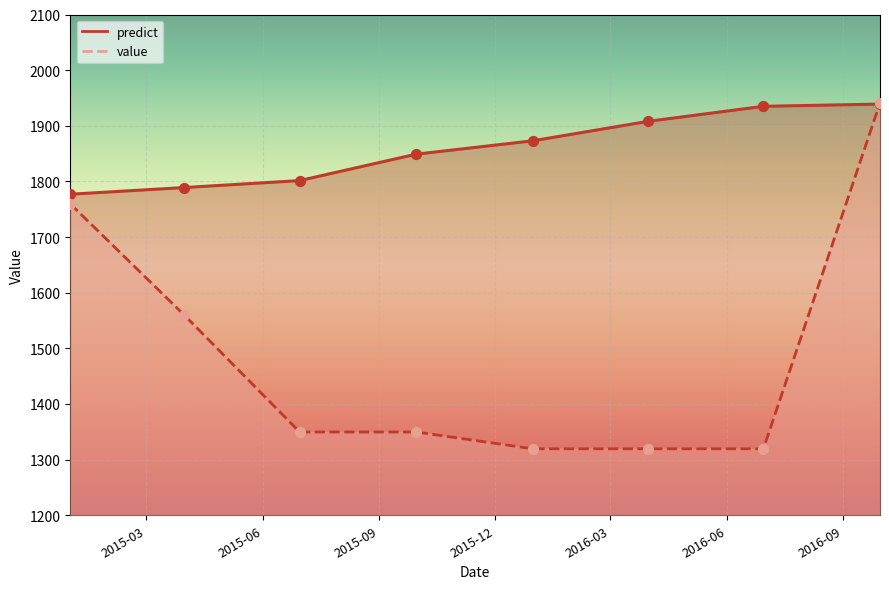

What is the total value across all series at 2015-06-30?

3151.2